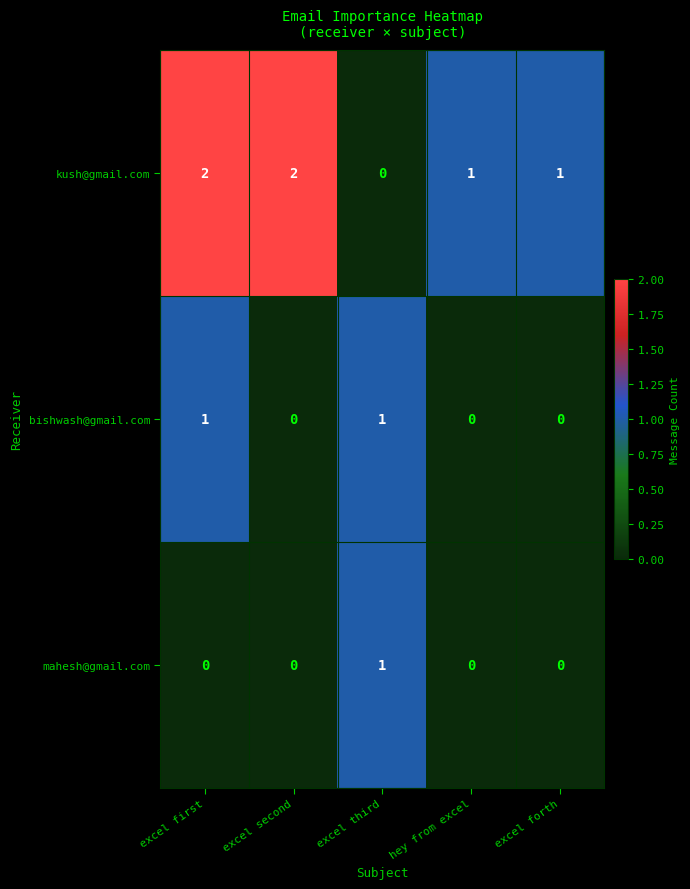

At excel first, list the series in order from smallest to largest.

mahesh@gmail.com, bishwash@gmail.com, kush@gmail.com